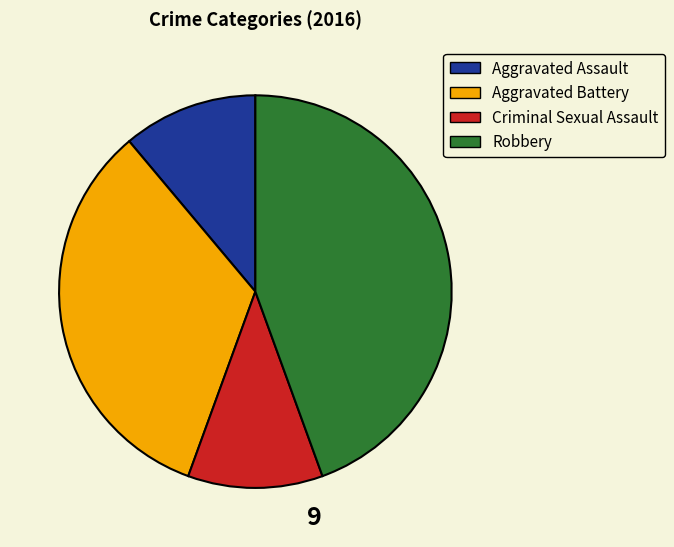

Do Criminal Sexual Assault and Aggravated Battery together represent more than half of the pie?

No